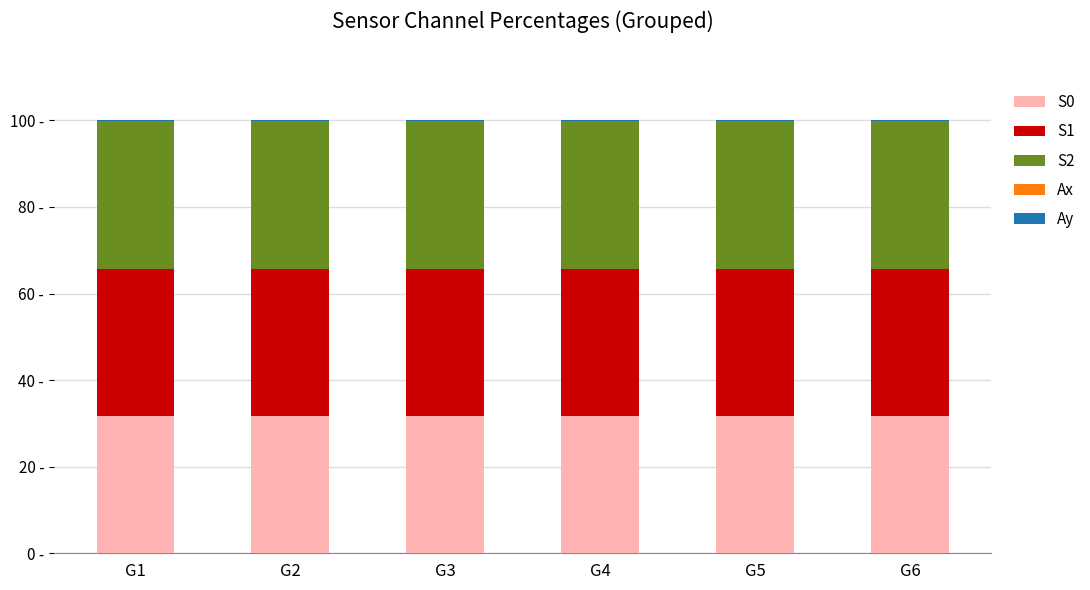

What is the total value across all series at G2?

100.0